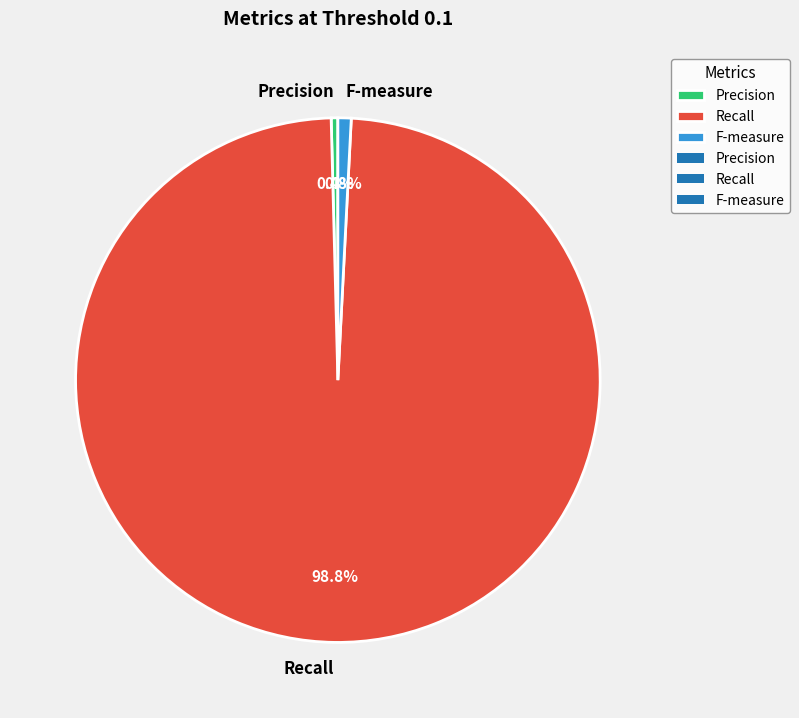

To the nearest percent, what is the difference between the F-measure and Recall slice percentages?

98%